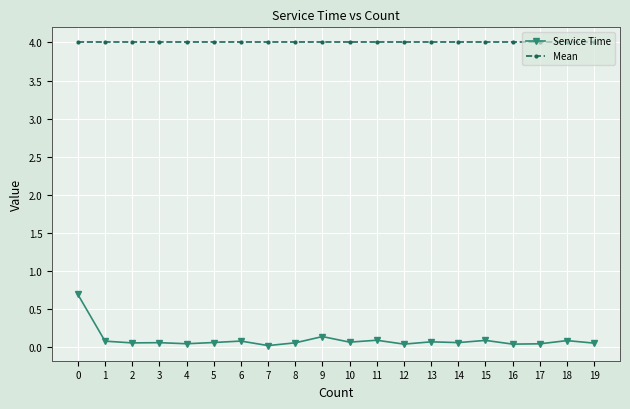

Between 0 and 3, which series saw the biggest shift?

Service Time